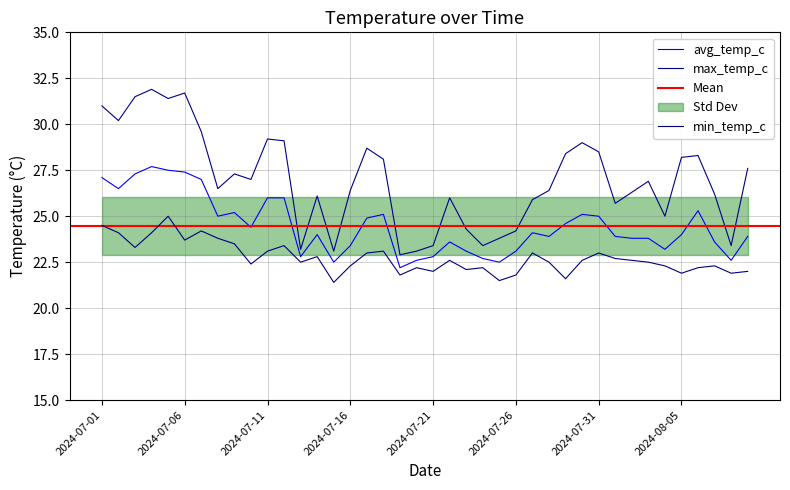

What is the sum of all avg_temp_c values?

979.2